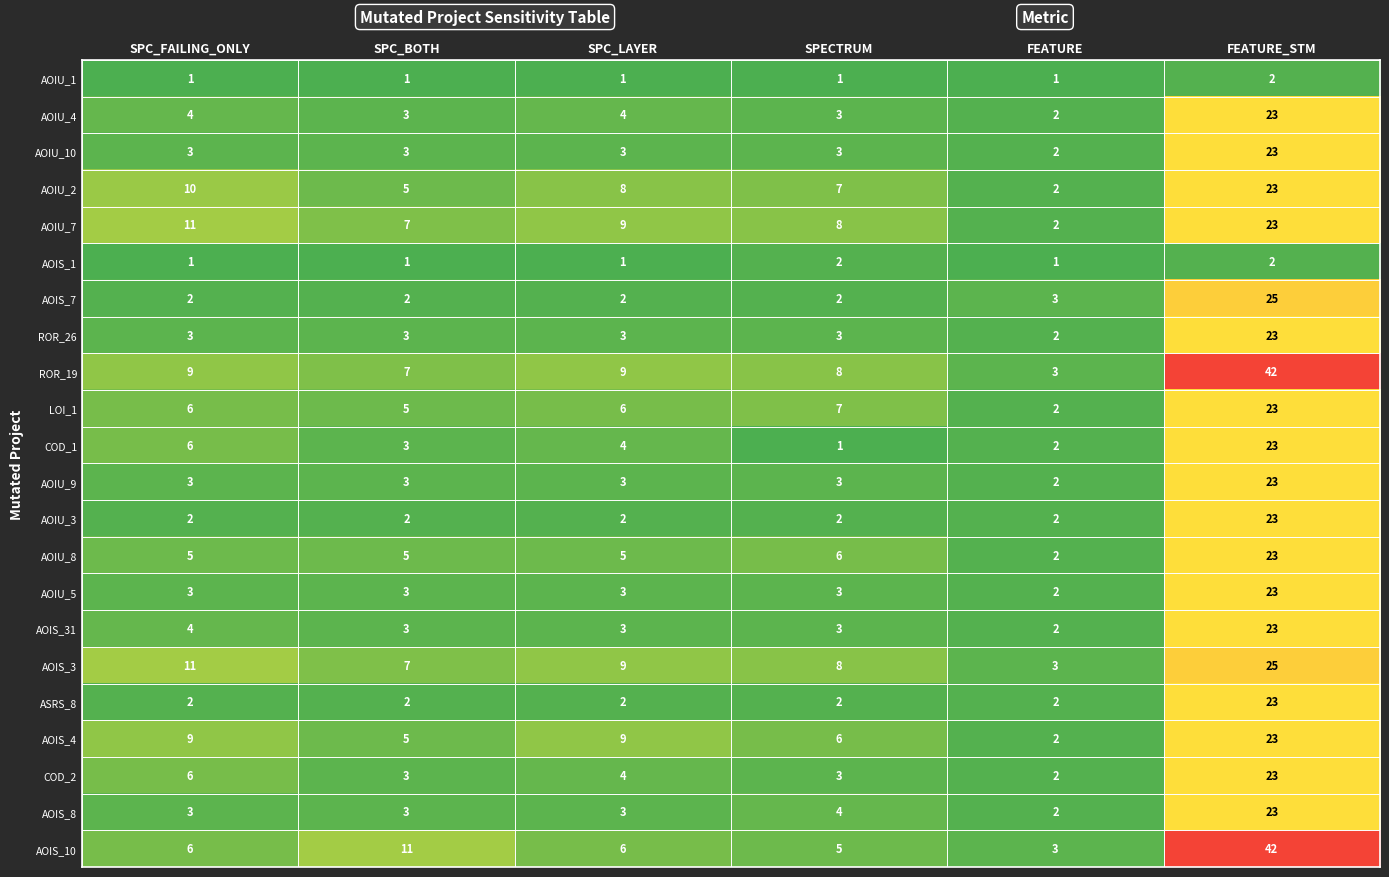

At how many categories does at least one series exceed 27?

1